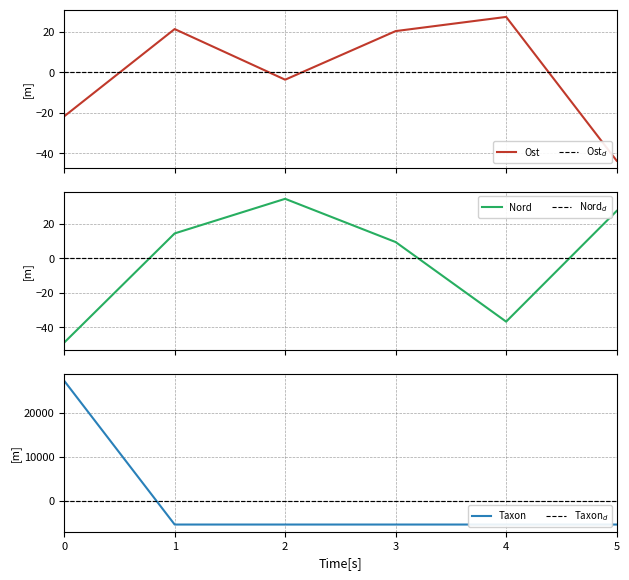

How many interior local valleys does the Nord series have?

1